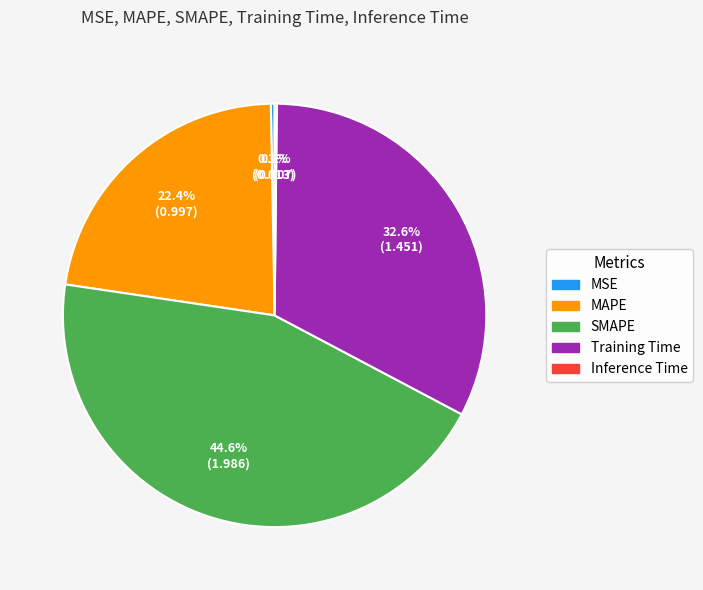

Which has a higher value, MSE or SMAPE?

SMAPE